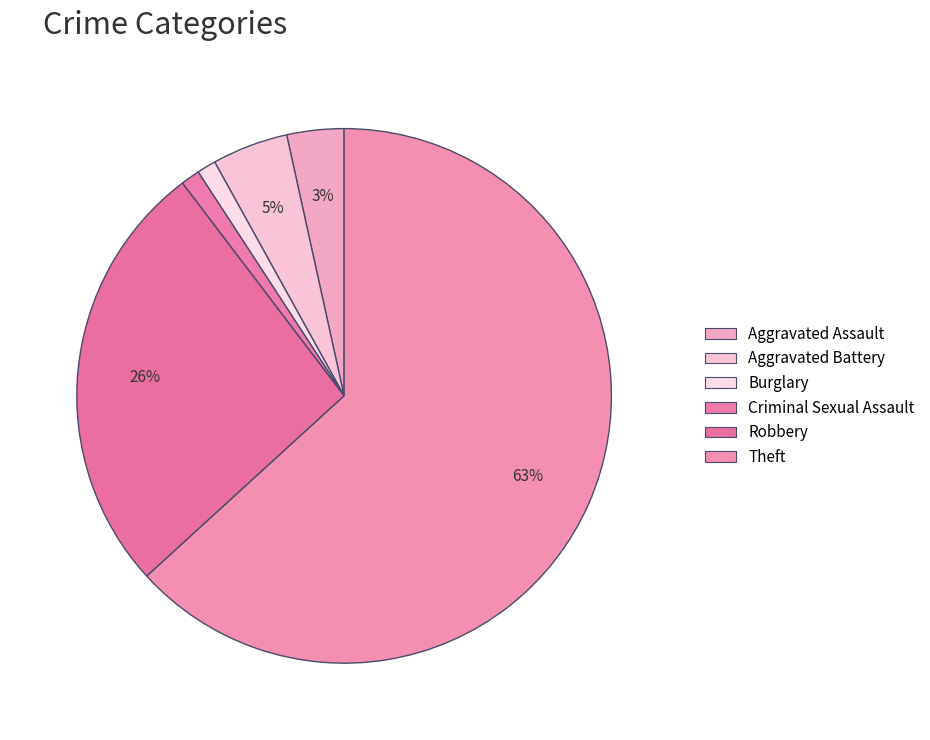

To the nearest percent, what percentage of the pie is Robbery?

26%